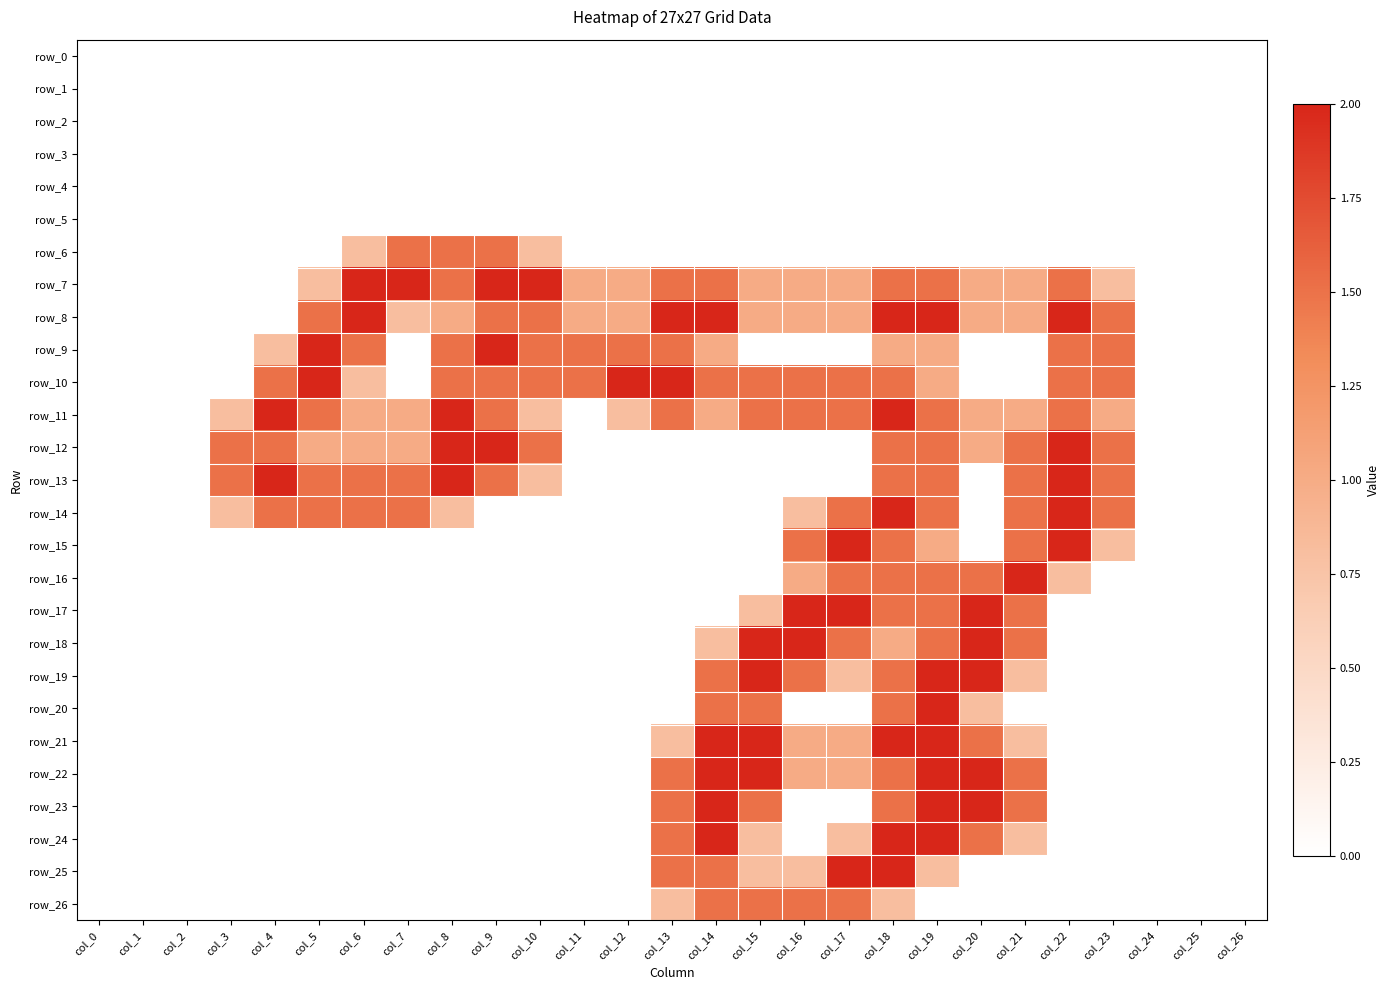

At which category does the chart reach its minimum across all series?

col_0